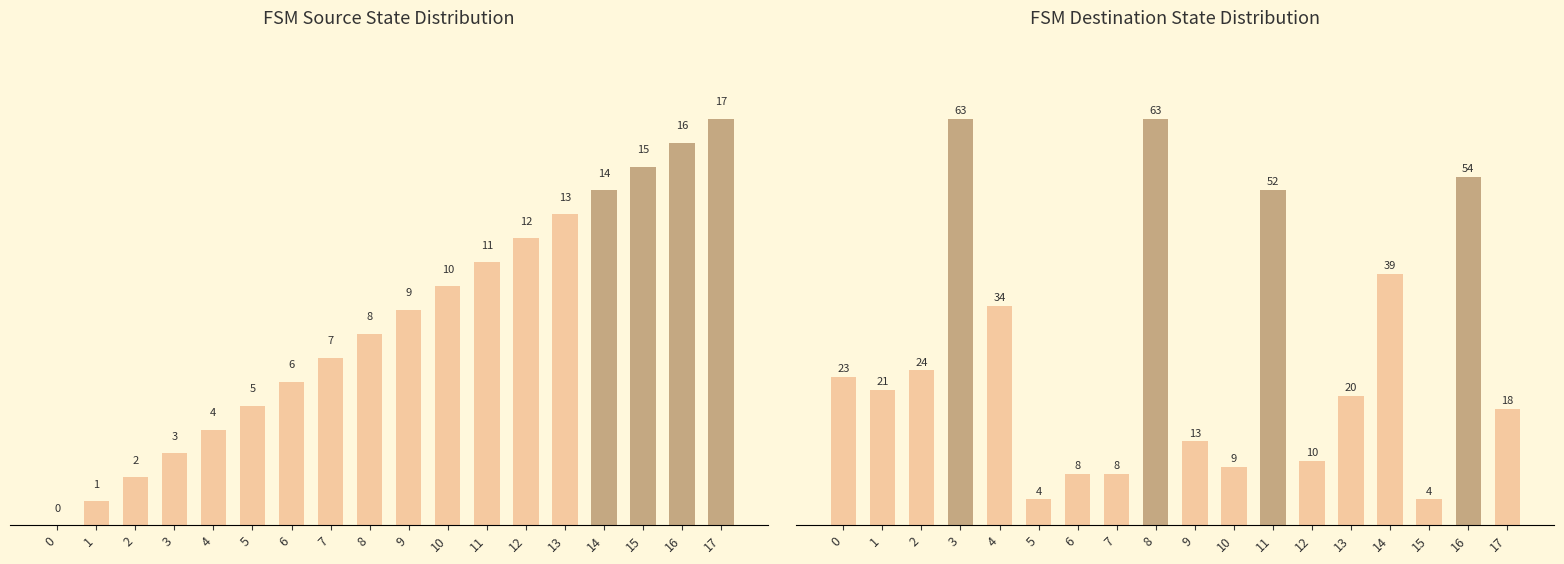

The destination_state series shows 23 at 0. True or false?

True